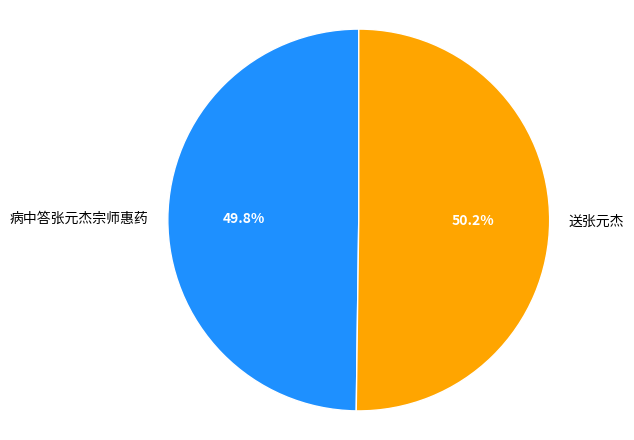

Is it true that 病中答张元杰宗师惠药 is 50% of the pie?

True